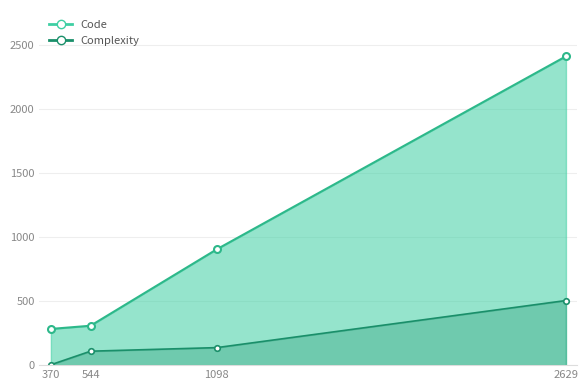

What is the average value of the Complexity series?

188